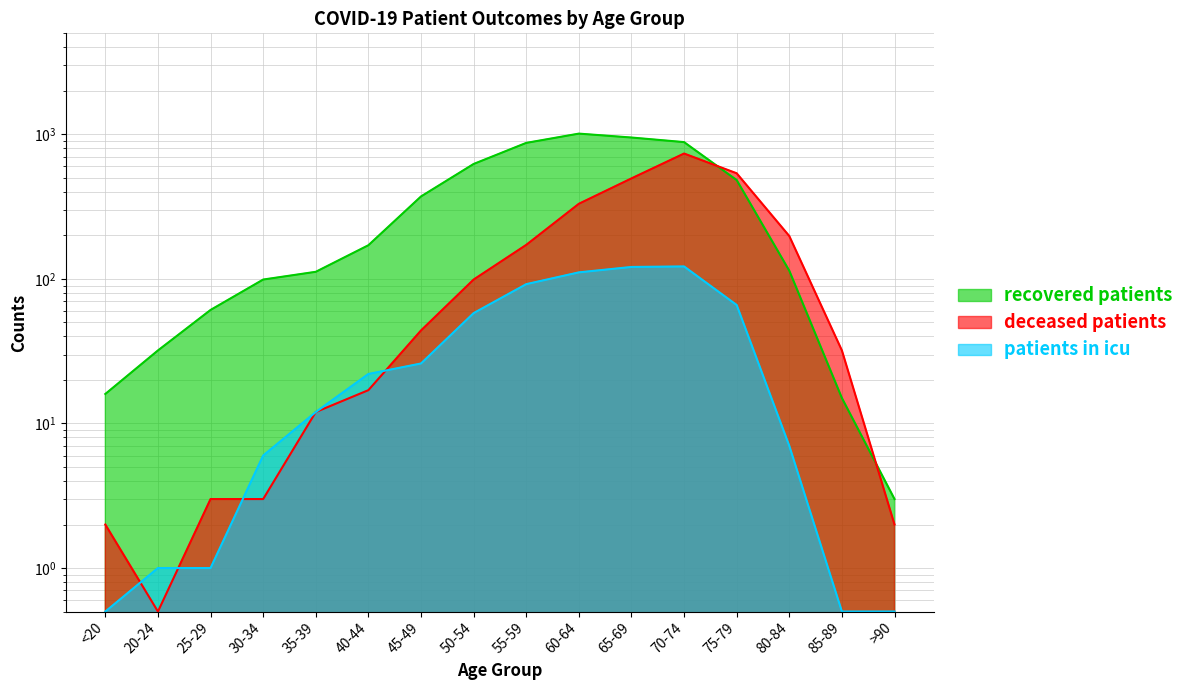

What is the greatest value displayed?

1012.0